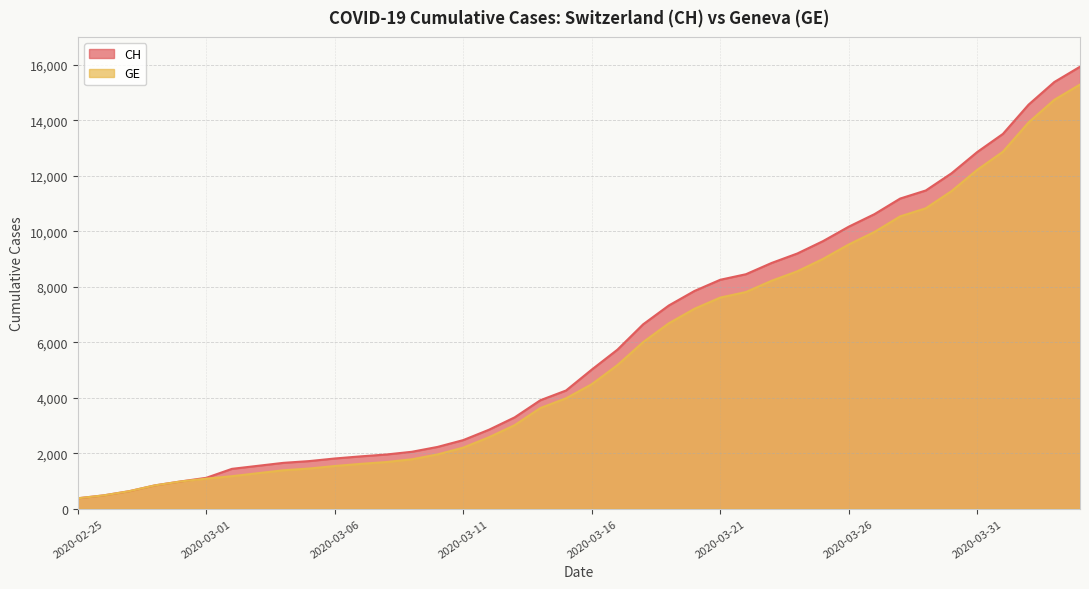

Which series has the largest range (max minus min)?

CH